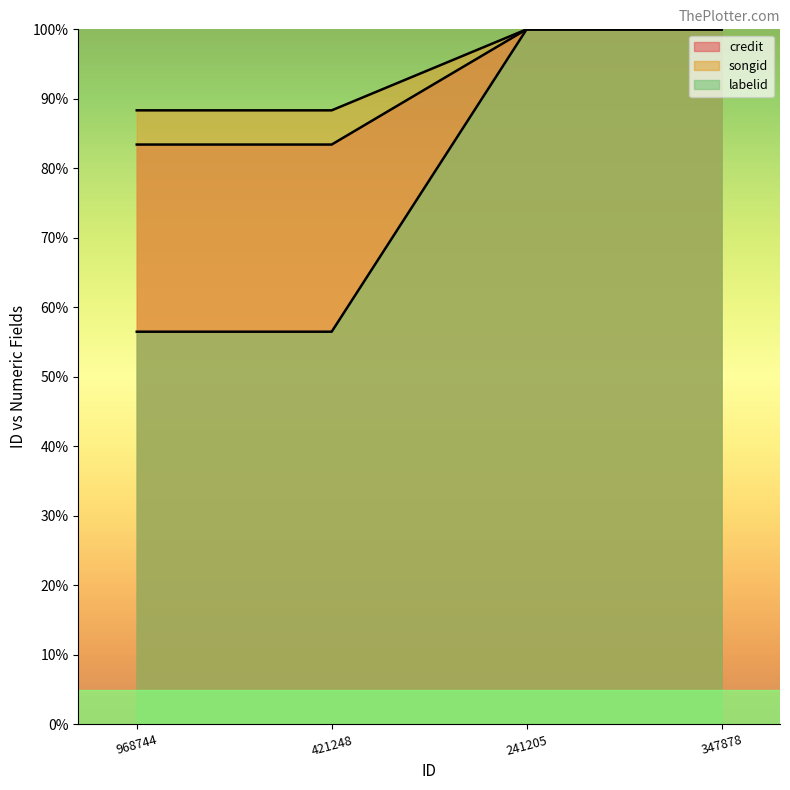

Reading left to right, what are all the values shown in this chart?

credit: 83.4	83.4	100.0	100.0
songid: 88.3	88.3	100.0	100.0
labelid: 56.5	56.5	100.0	100.0